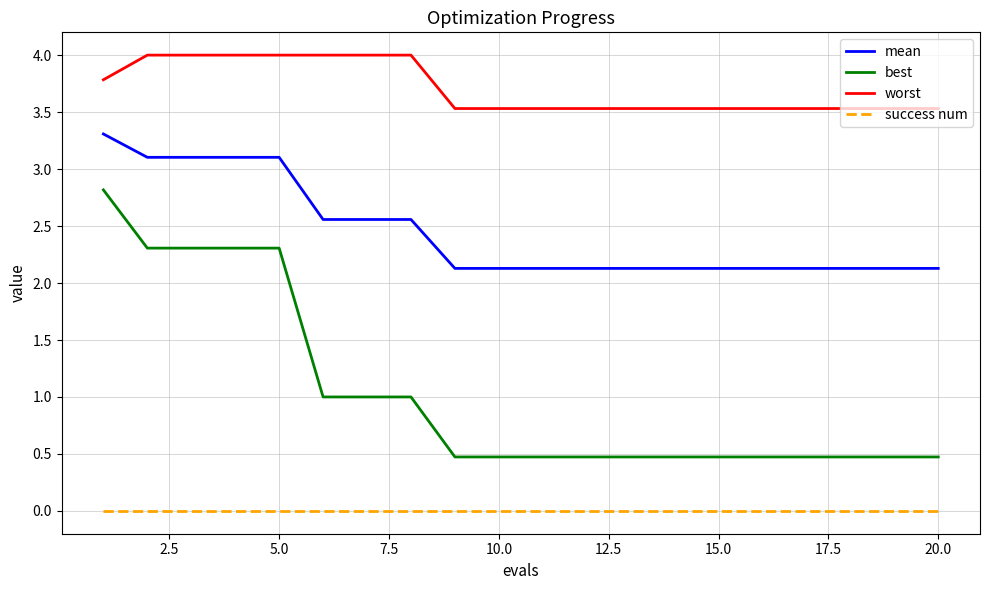

What is the sum of all mean values?

48.9